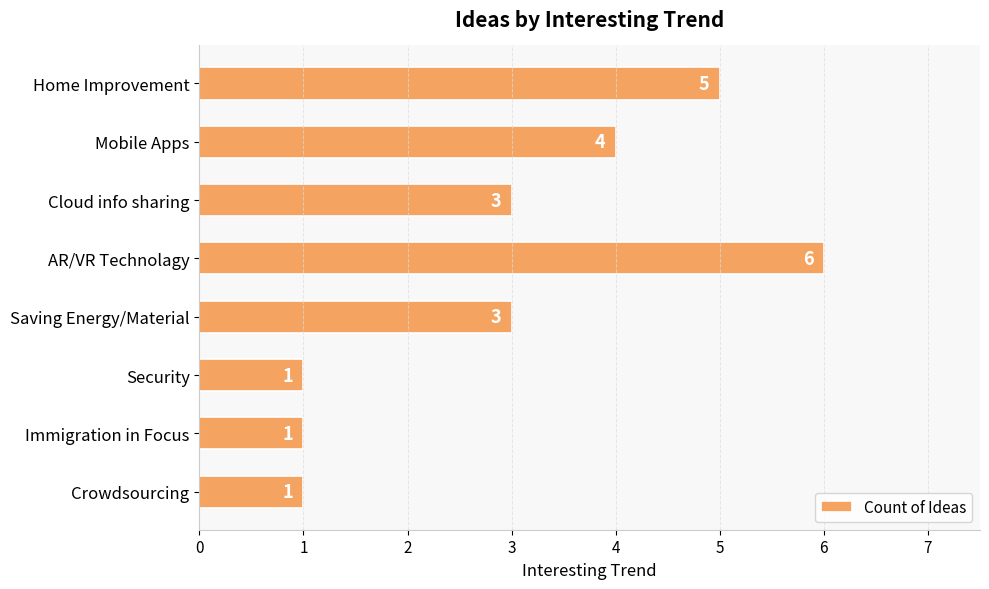

How many values are below 3?

3